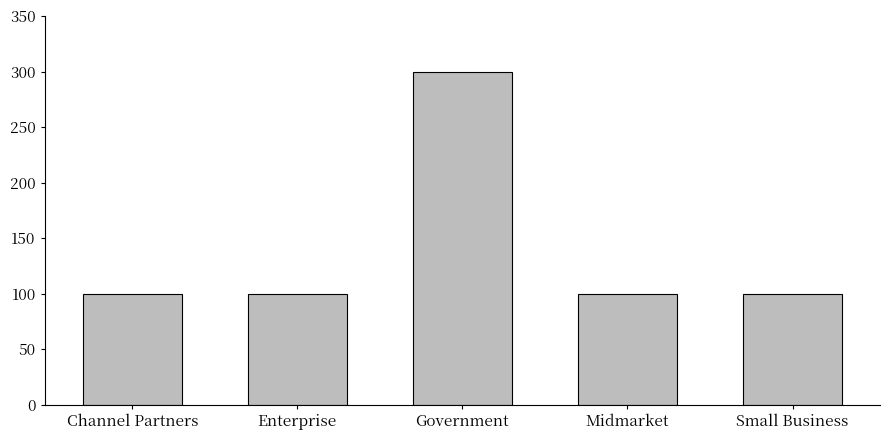

What value does the data have at Small Business, to the nearest 50?

100